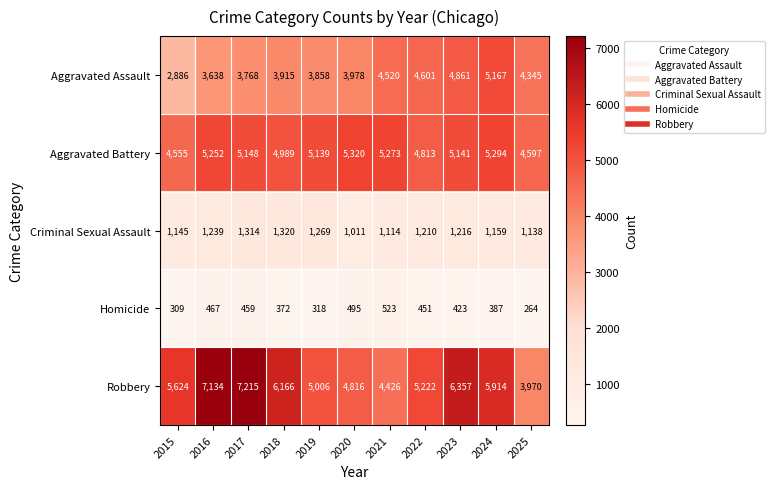

What is the sum of the Aggravated Battery values at 2025 and 2022?

9410